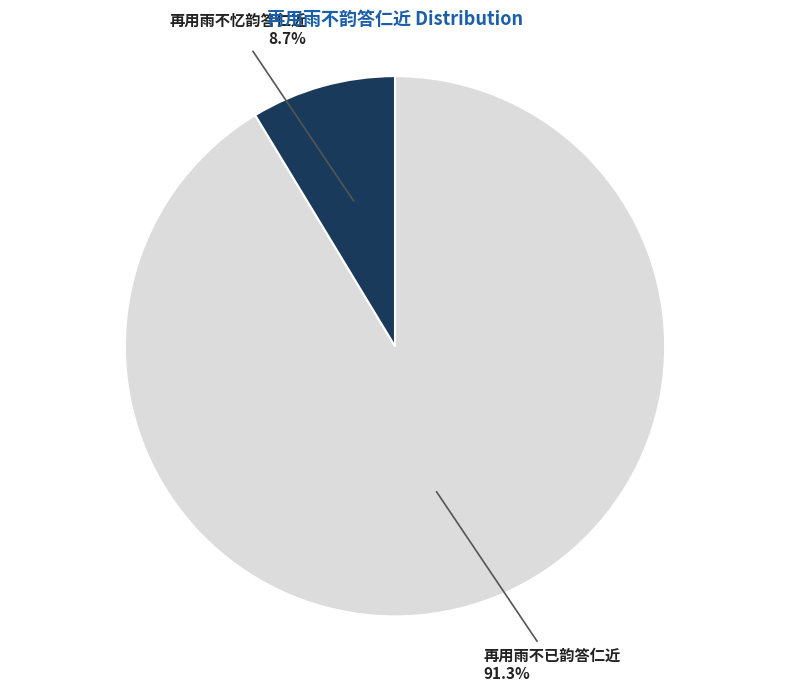

Between 再用雨不忆韵答仁近 and 再用雨不已韵答仁近, which is larger?

再用雨不已韵答仁近